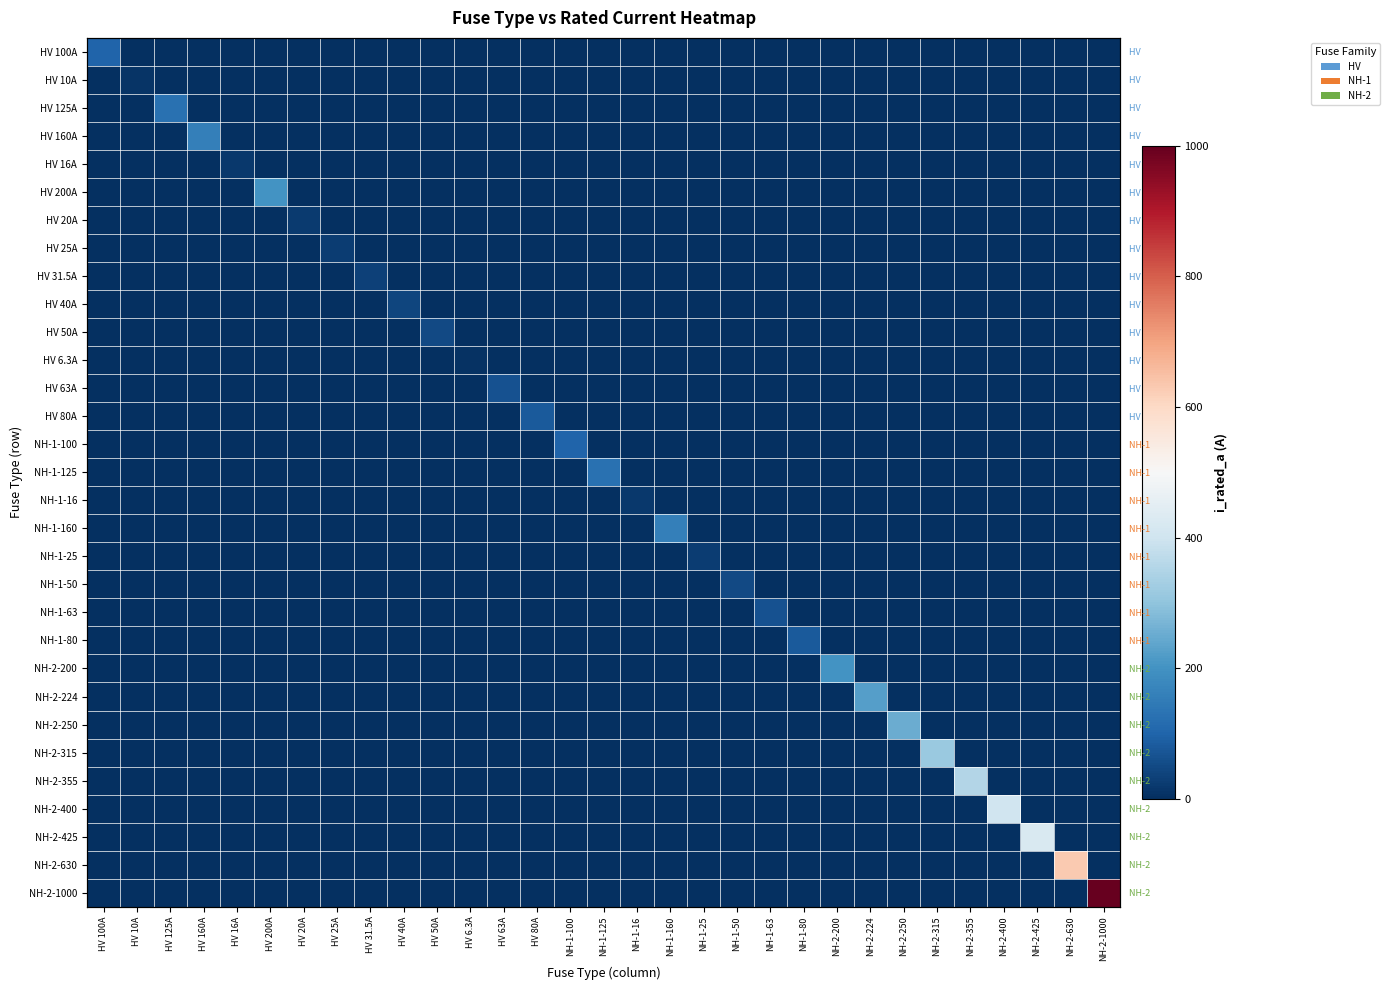

The NH-1-125 series shows 51.6 at HV 40A. True or false?

False